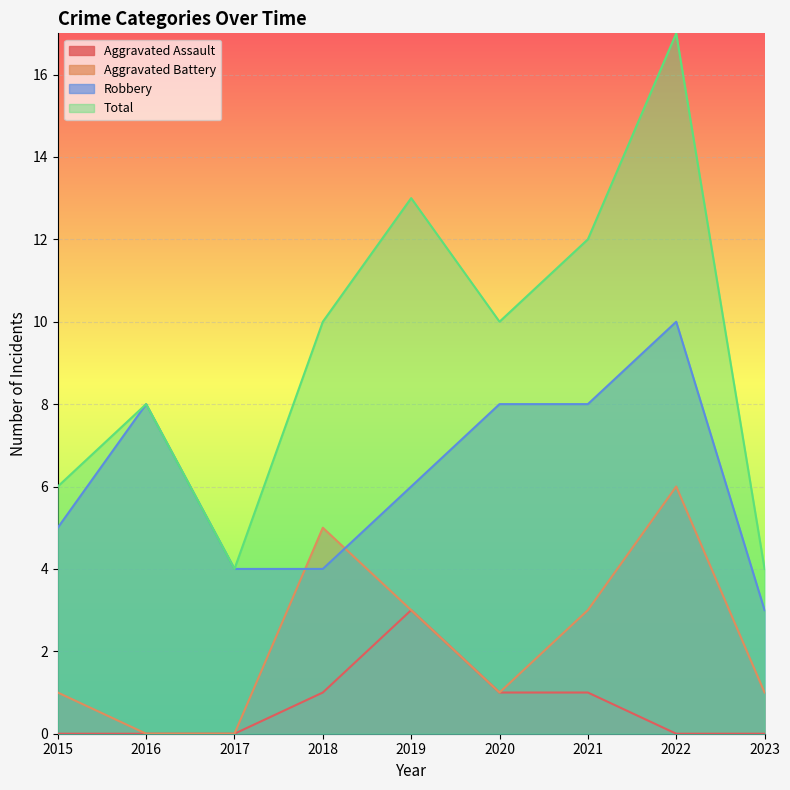

What is the maximum value for Aggravated Battery?

6